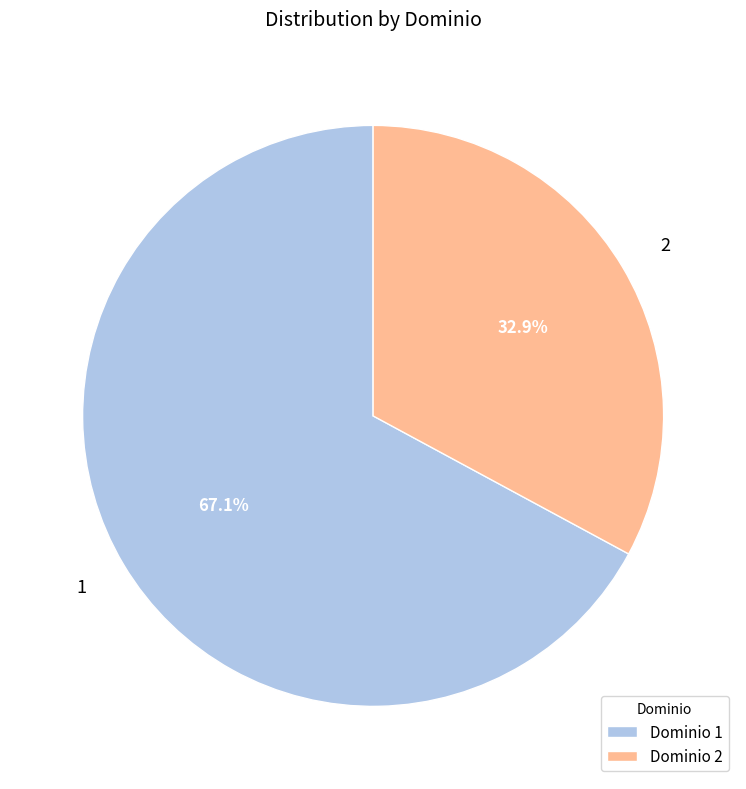

Rank the categories by value from lowest to highest.

2, 1